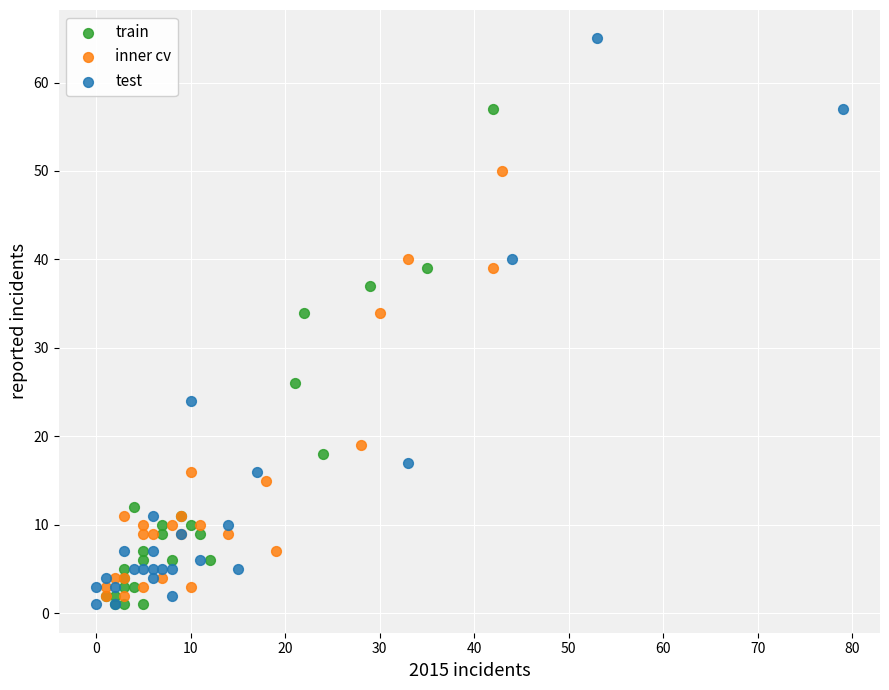

Which series reaches the maximum Y coordinate?

test